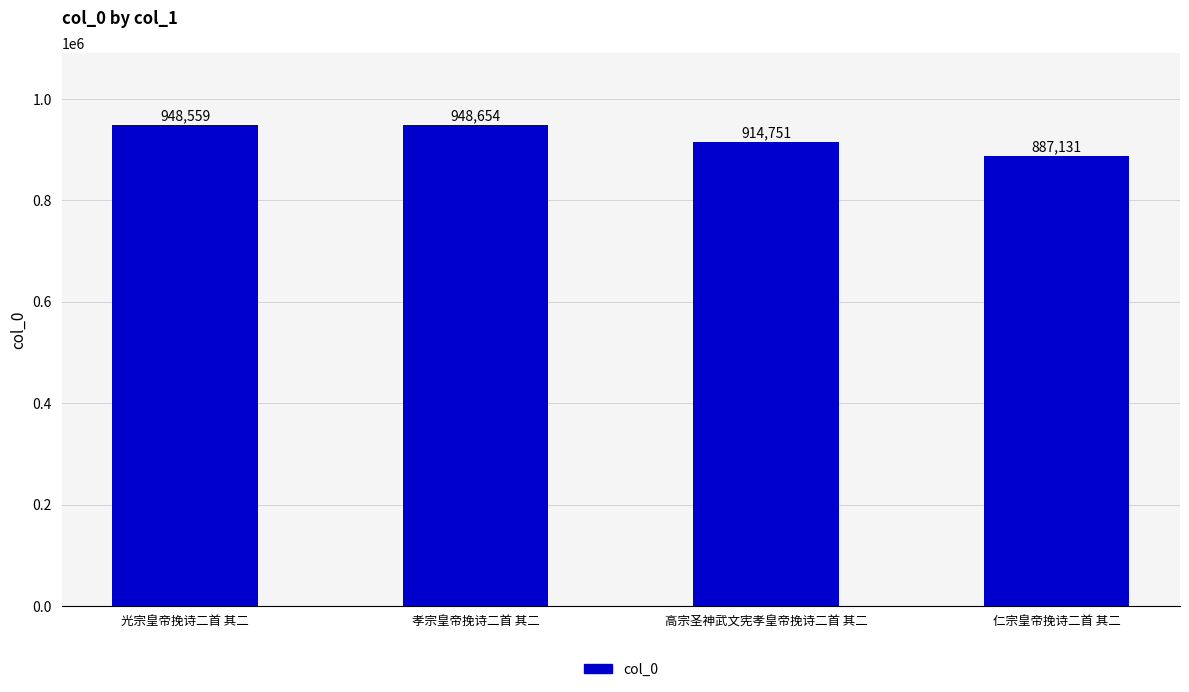

What is the sum of the values at 光宗皇帝挽诗二首 其二 and 高宗圣神武文宪孝皇帝挽诗二首 其二?

1863310